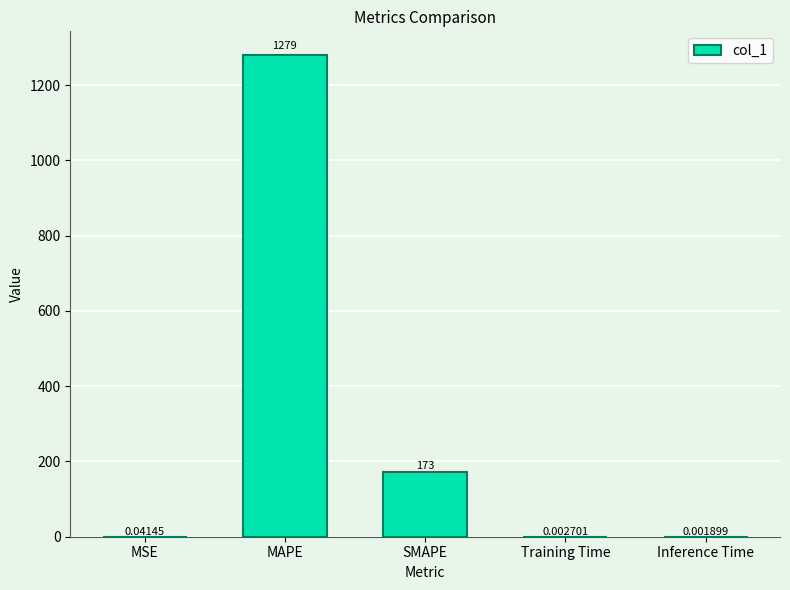

Where is the data nearest to the value 639?

SMAPE